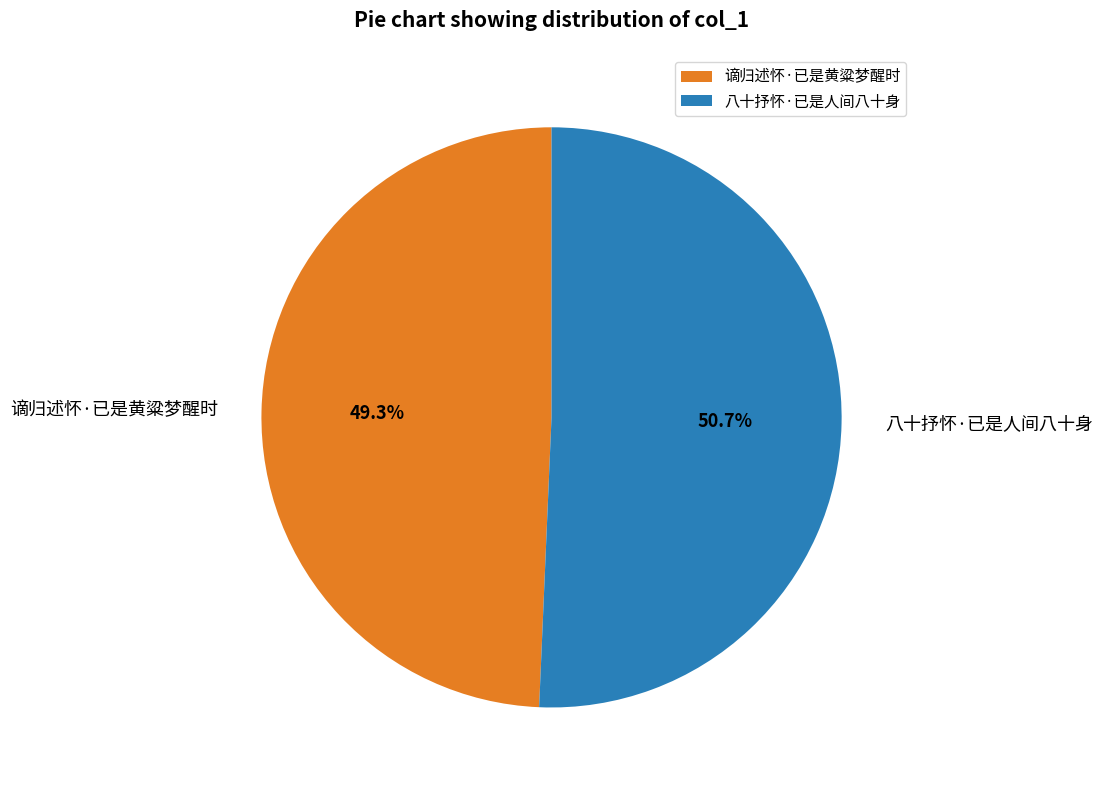

To the nearest percent, what is the combined percentage of 八十抒怀·已是人间八十身 and 谪归述怀·已是黄粱梦醒时?

100%